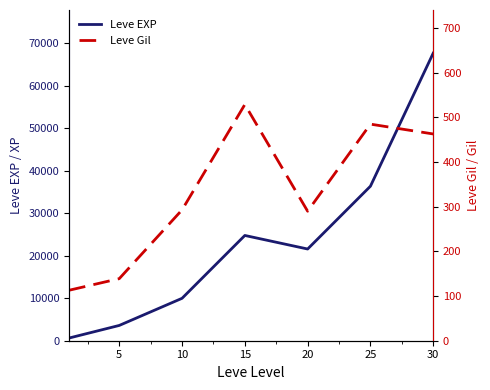

How many interior local peaks does the Leve Gil series have?

2